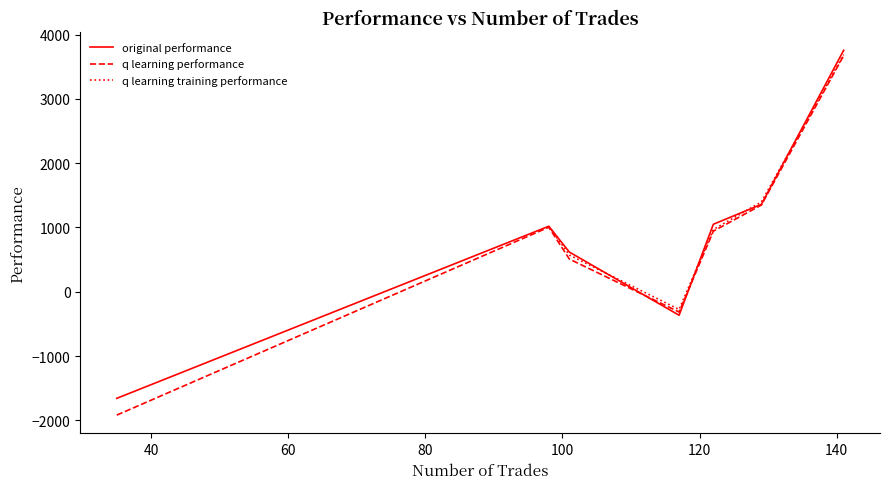

True or false: q learning training performance and q learning performance cross at least once.

False